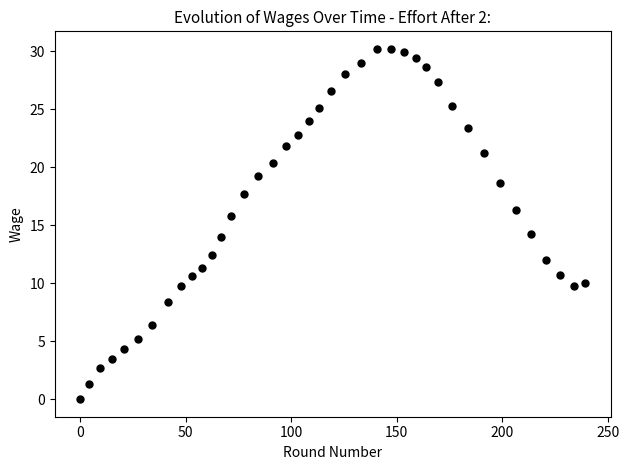

What is the range of X values (max minus min)?

239.3